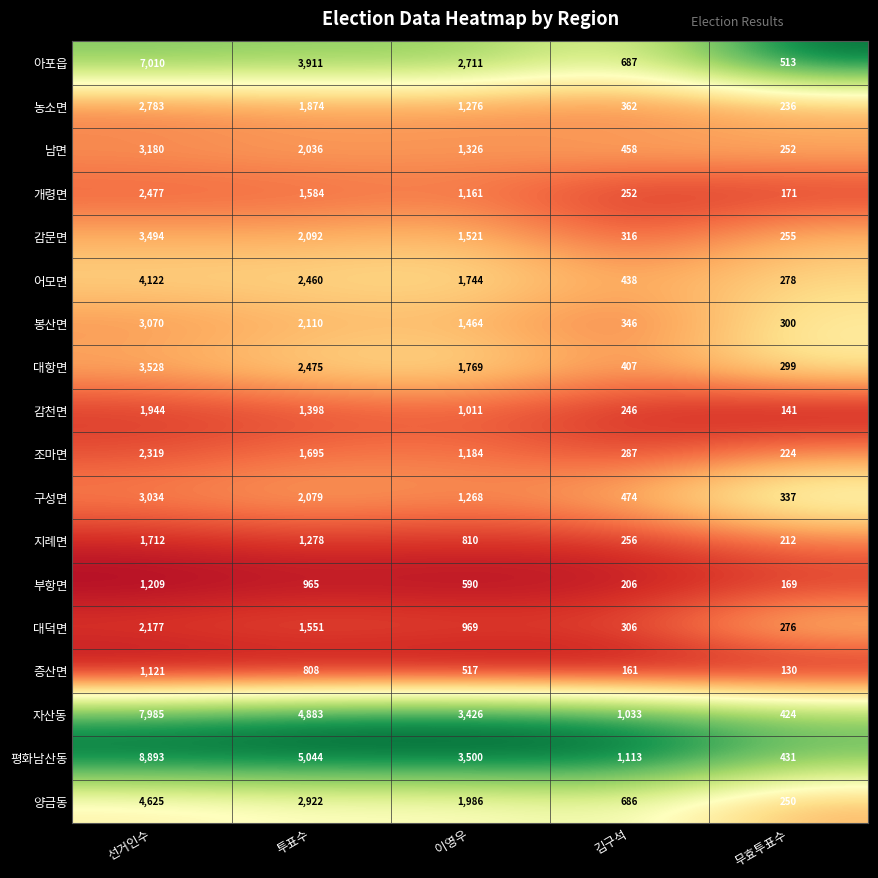

At which label does 남면 reach its minimum?

무효투표수